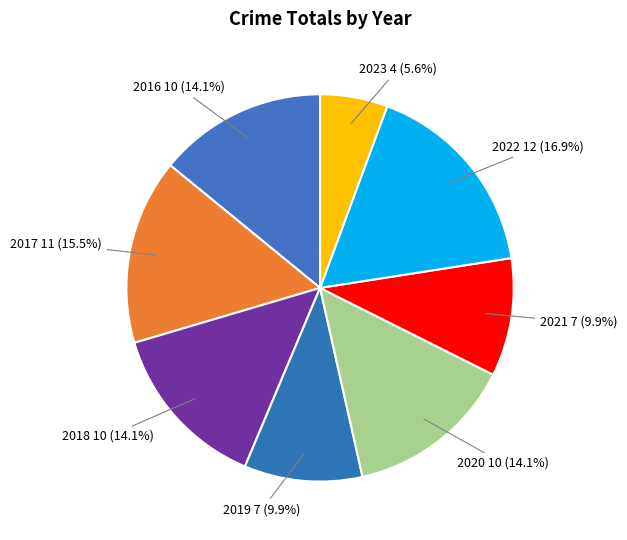

What is the largest slice in the pie chart?

2022